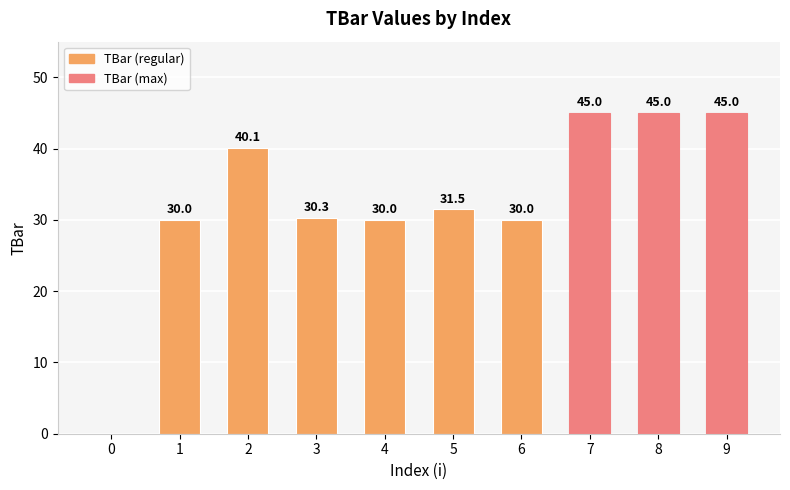

What is the greatest value displayed?

45.0